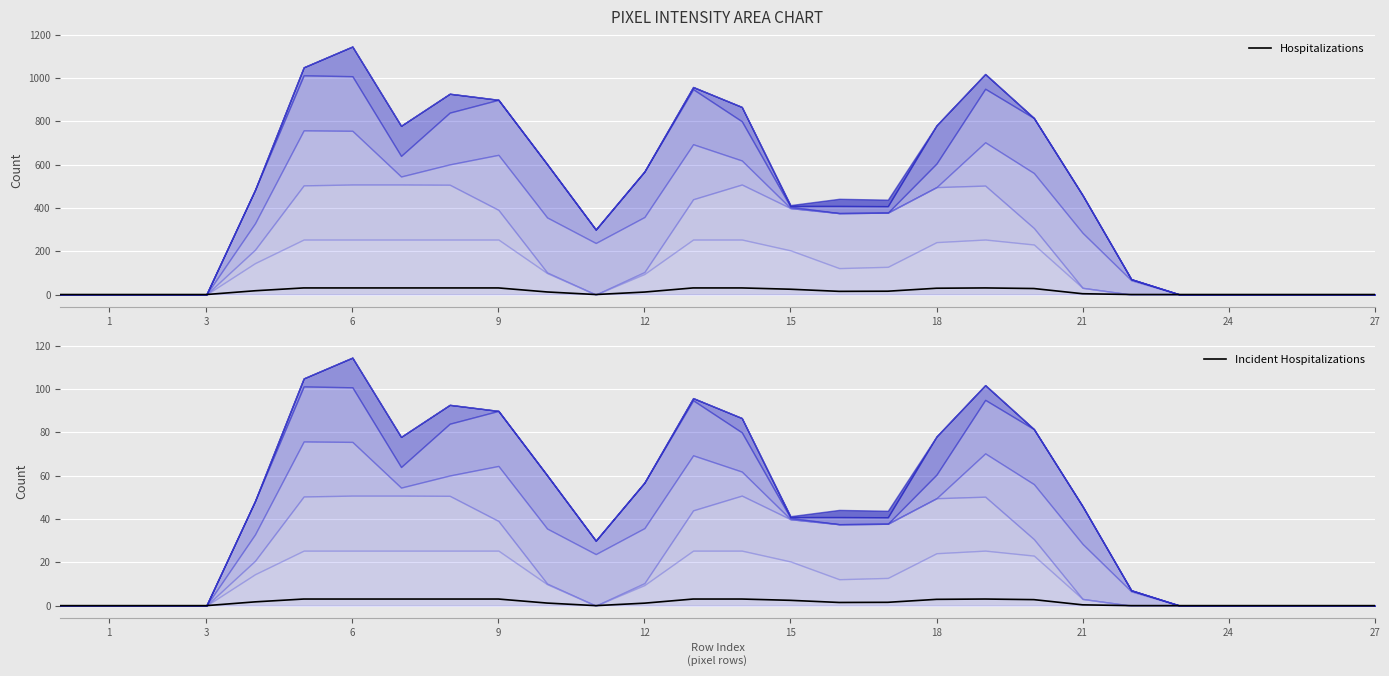

Which series changed the most between 17 and 19?

Hospitalizations